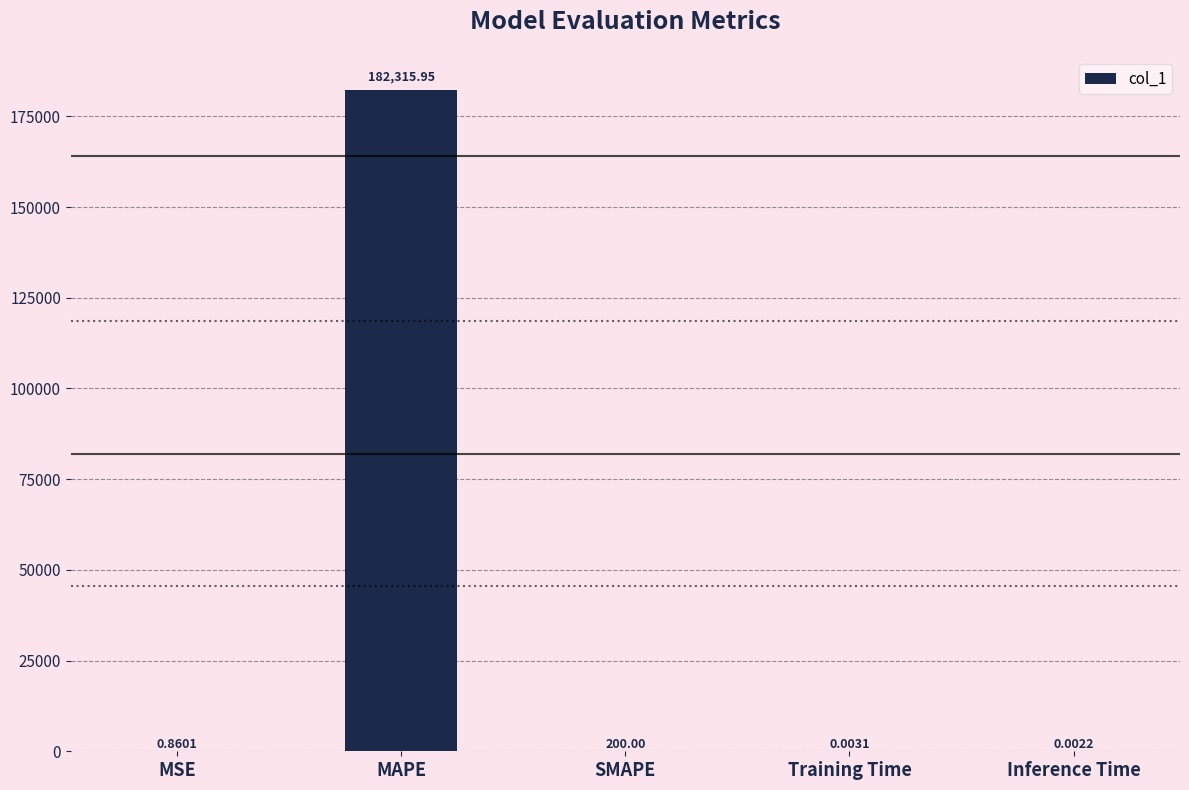

What is the change in value from MAPE to SMAPE?

-182115.9